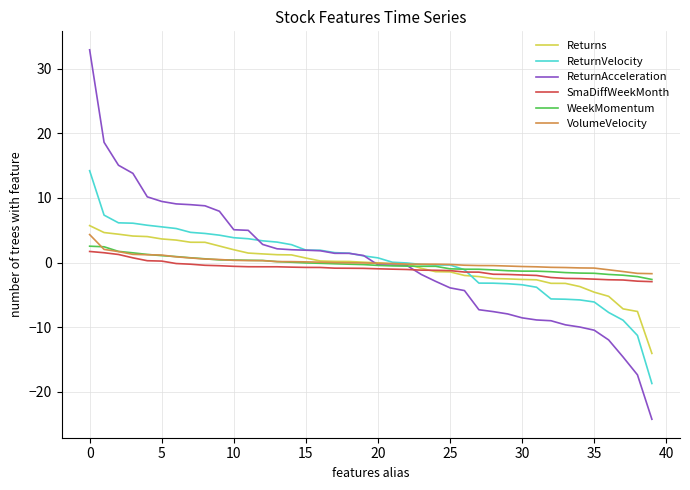

Rank the series by their maximum value, from lowest to highest.

SmaDiffWeekMonth, WeekMomentum, VolumeVelocity, Returns, ReturnVelocity, ReturnAcceleration